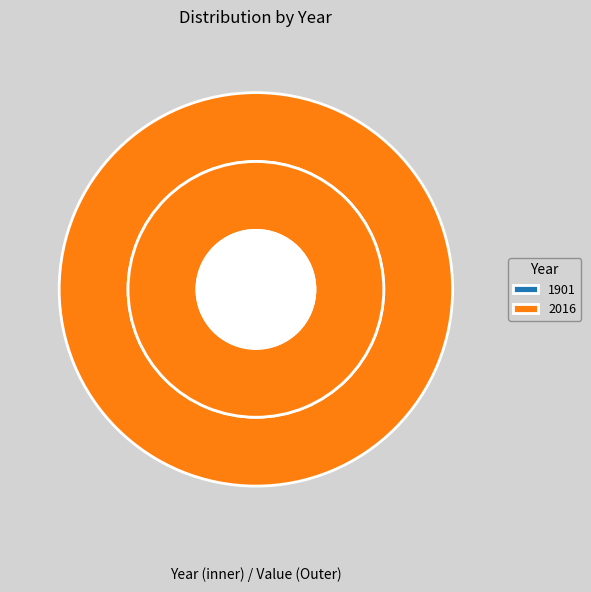

What portion of the pie excludes 1901?

100.0%